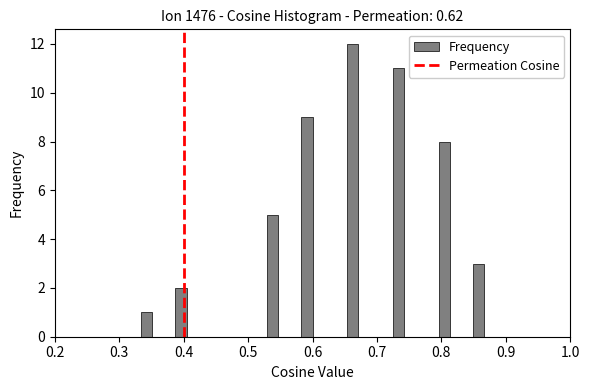

Around what value on the x-axis is the tallest bar? Give the approximate position of its centre, as read against the axis.

0.66